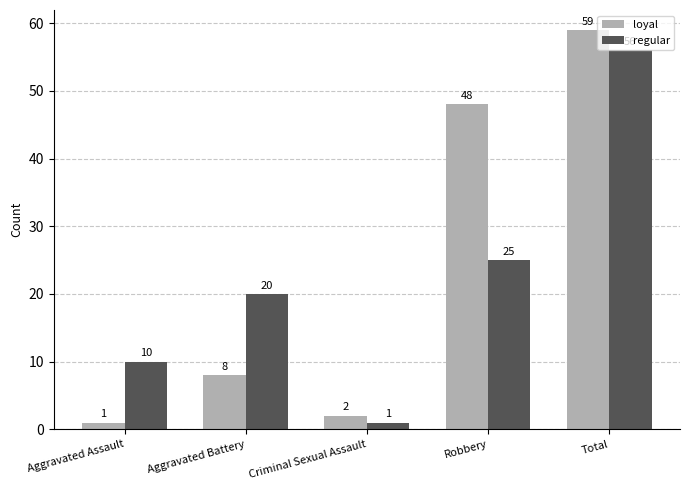

What is the difference between the highest and lowest values at Aggravated Battery?

12